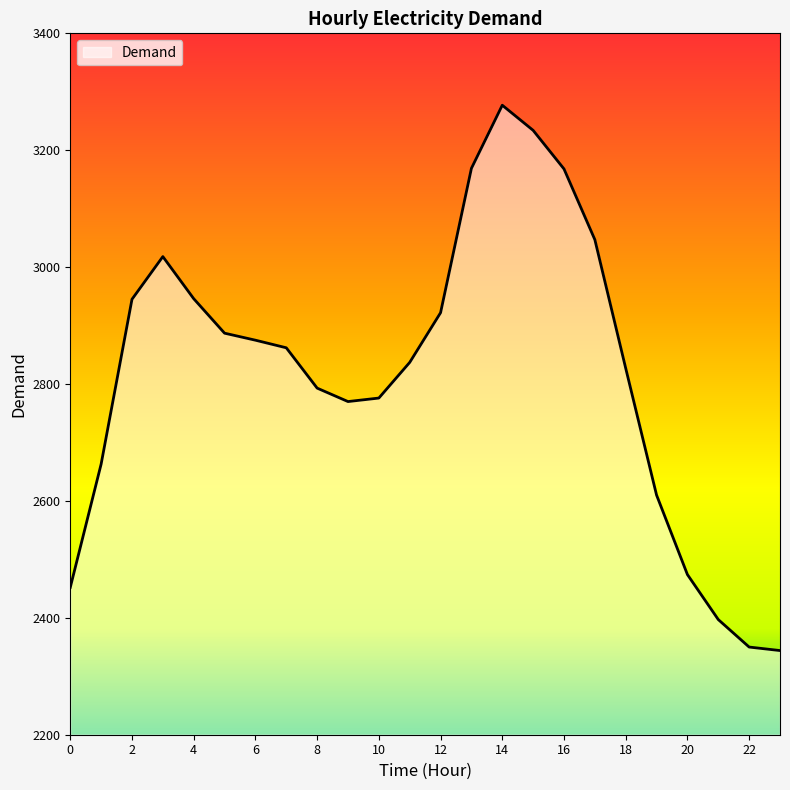

What is the smallest value displayed?

2344